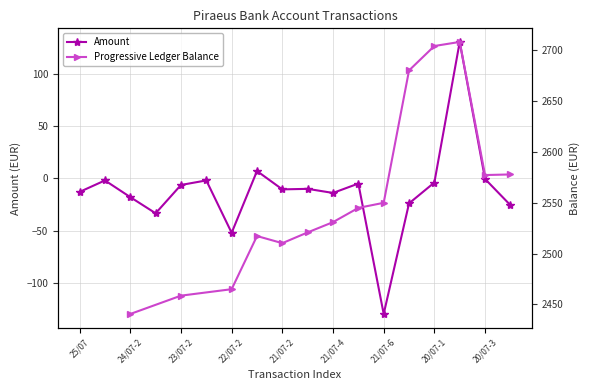

Where is the data nearest to the value 0?

20/07-3